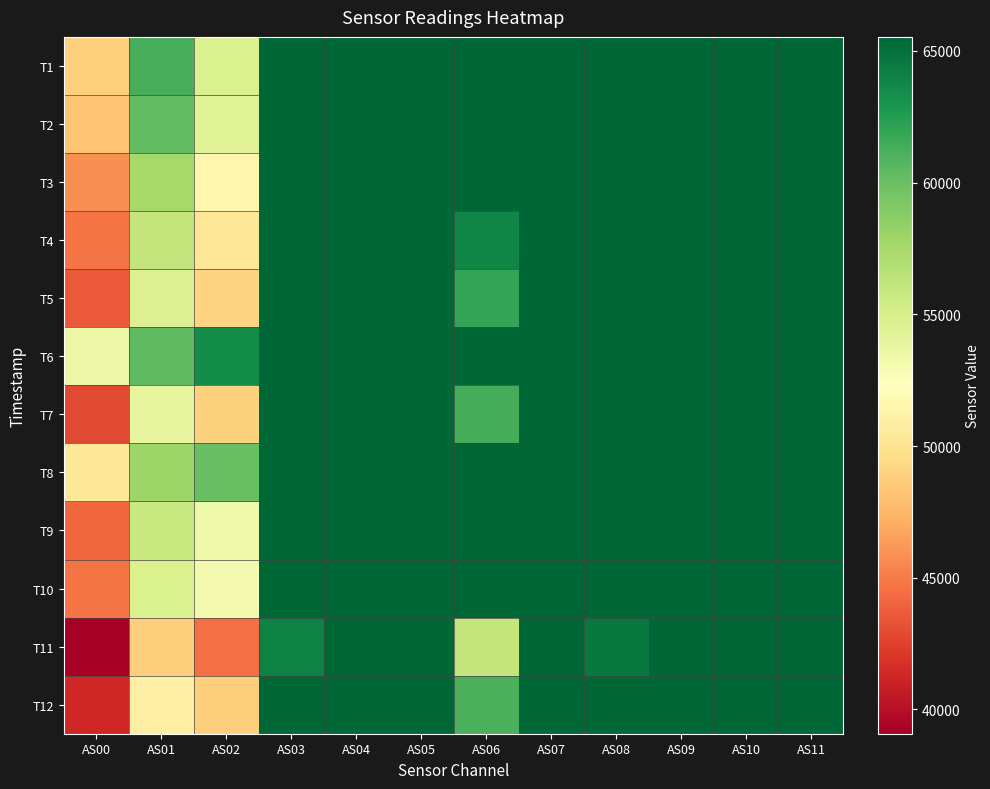

How many data points does each series have?

12